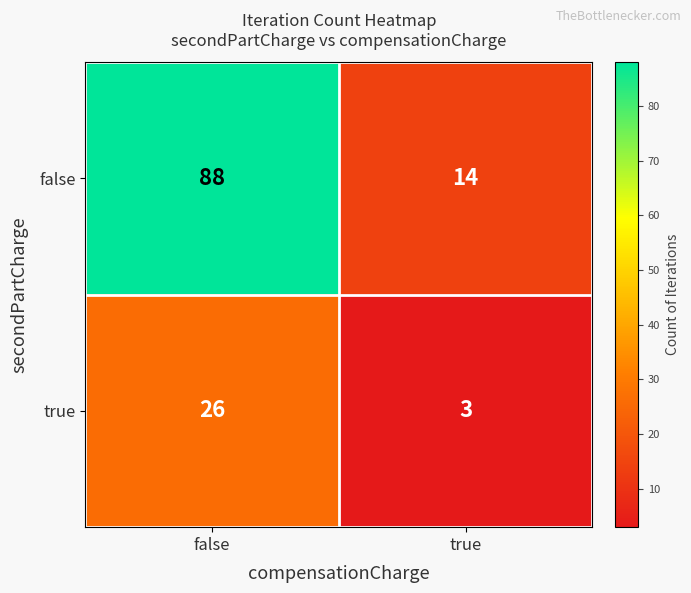

What is the sum of the false values at false and true?

102